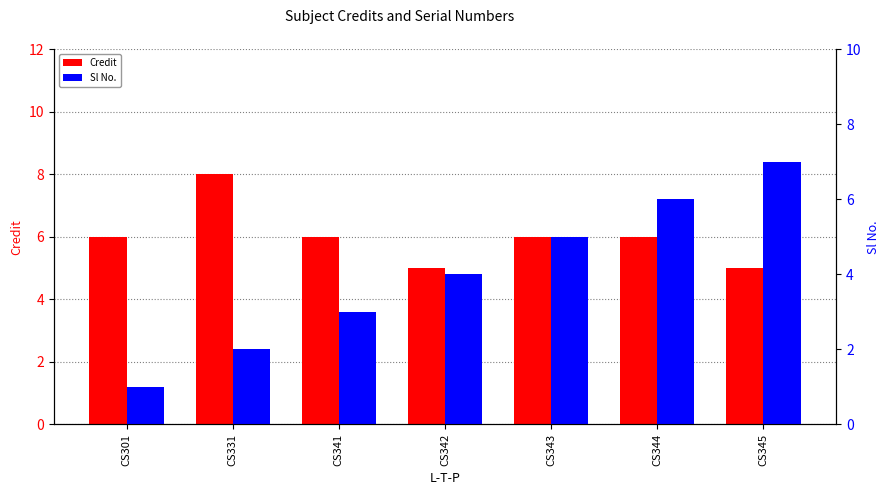

Which series has the largest total across all categories?

Credit